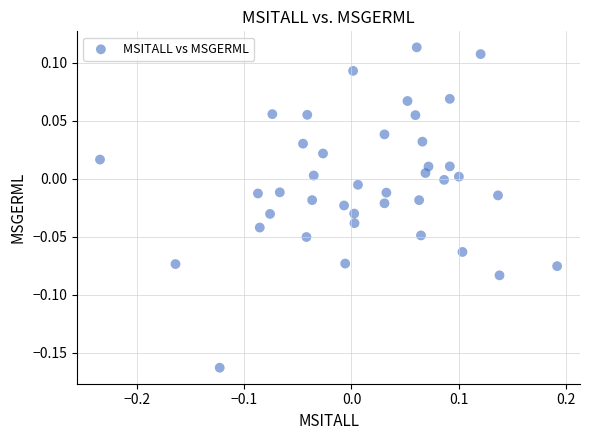

What is the range of Y values (max minus min)?

0.3